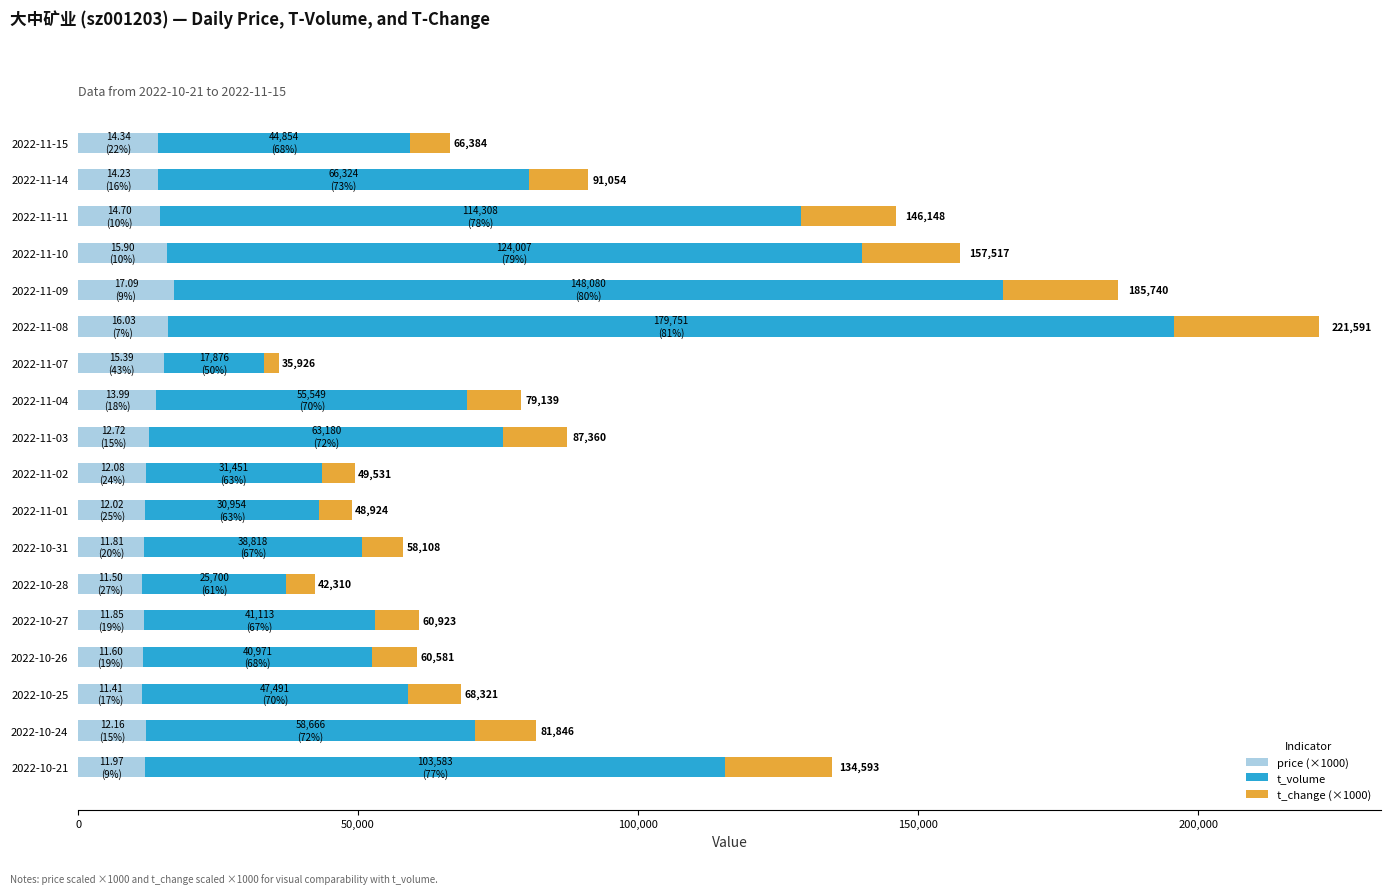

What is the total value across all series at 2022-10-27?

60923.0